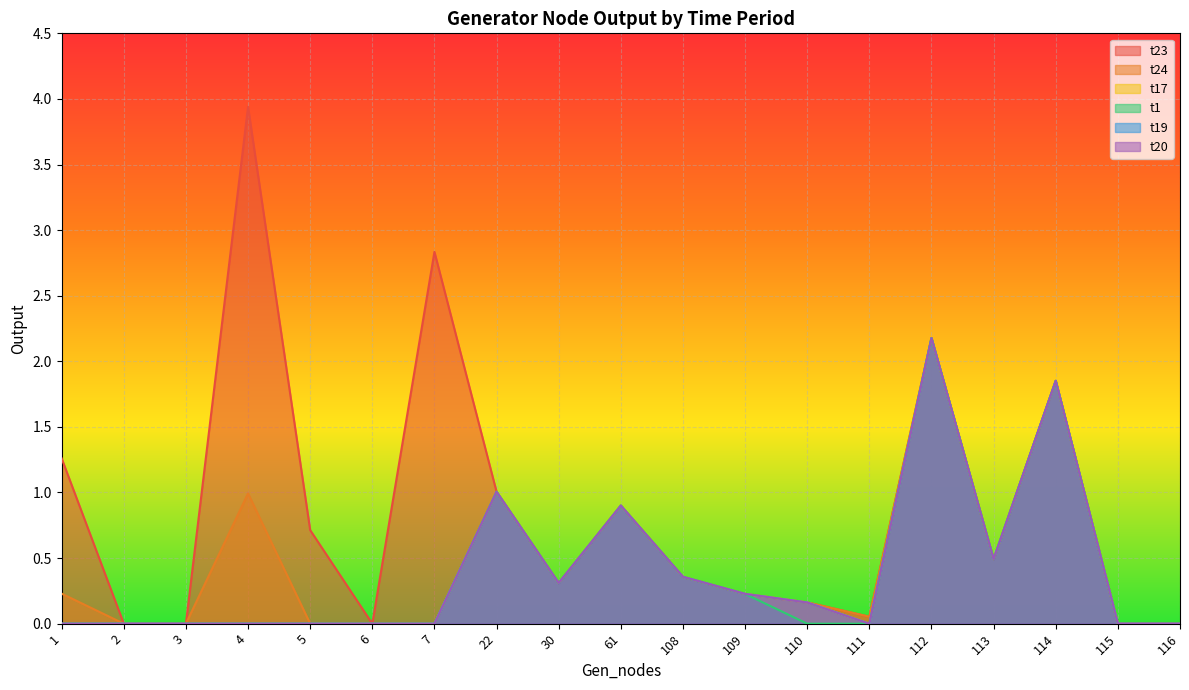

True or false: t20 and t23 intersect in this chart.

False